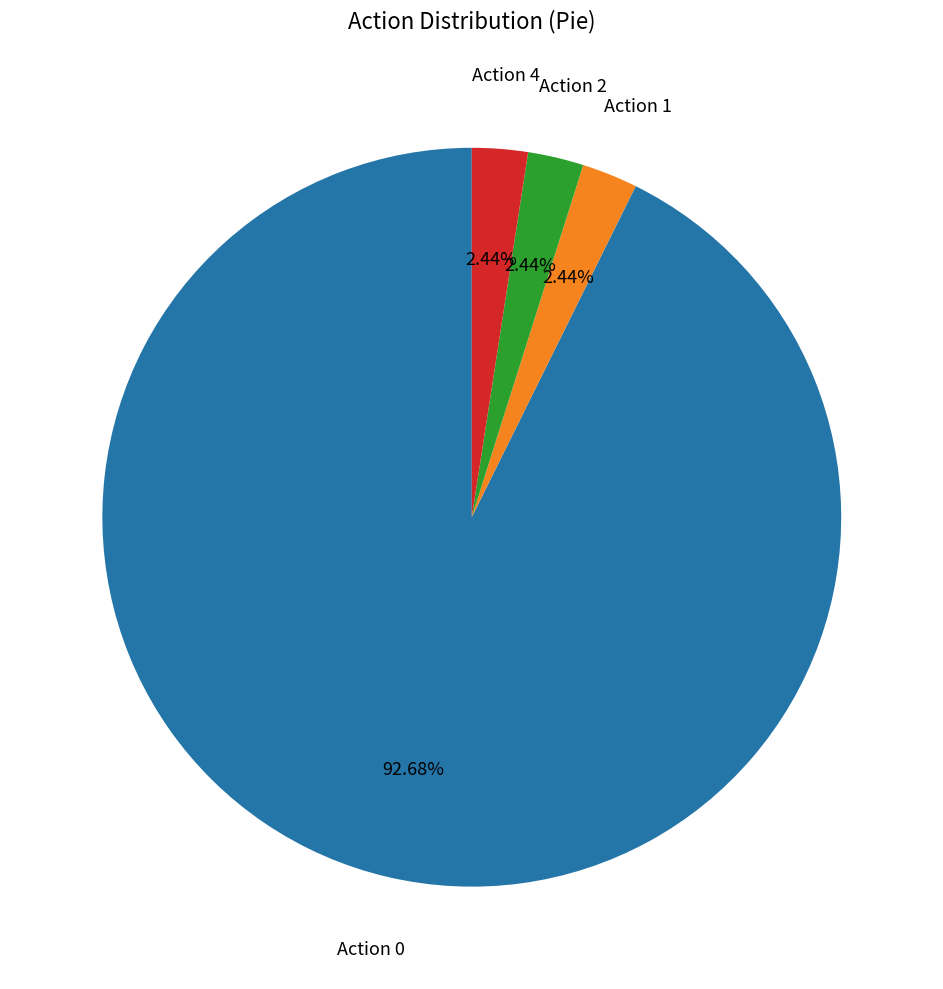

Is there a majority slice in this chart?

Yes